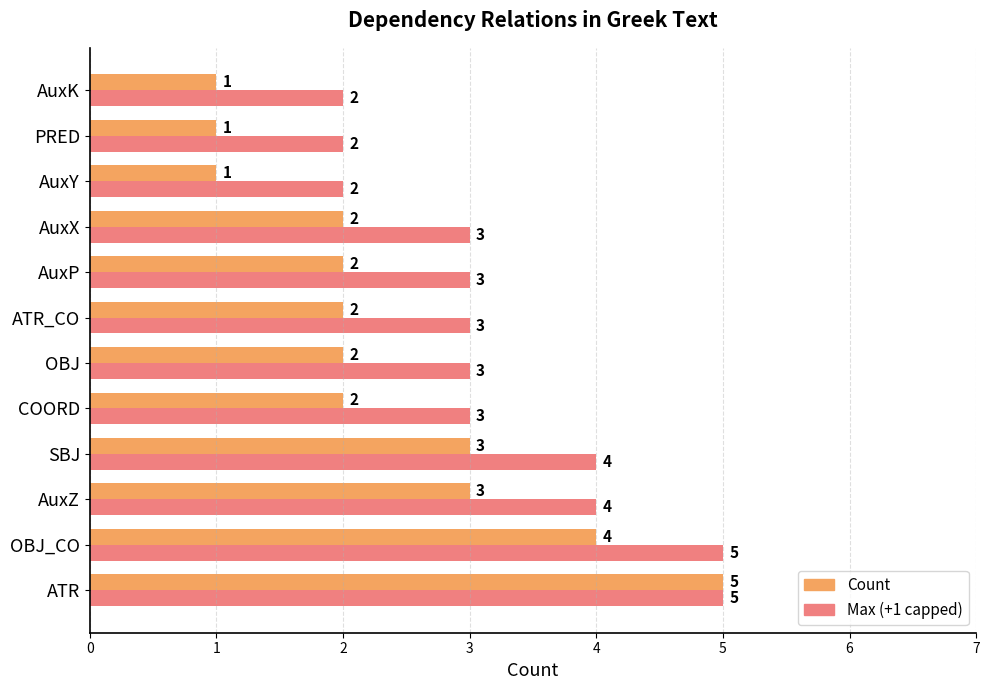

What is the sum of all Count values?

28